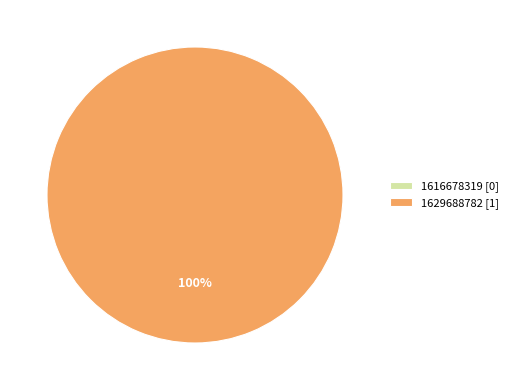

To the nearest percent, what is the difference between the largest and smallest slice percentages?

100%